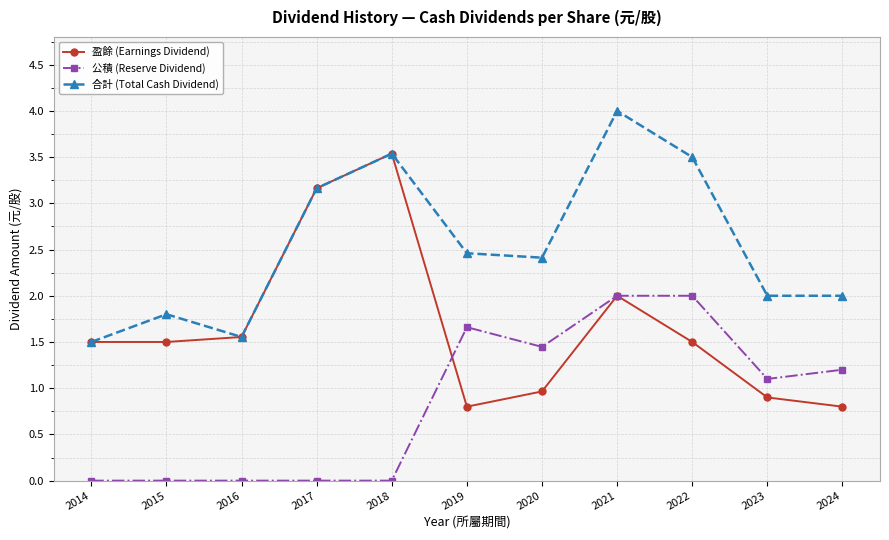

In 盈餘 (Earnings Dividend), how many points are higher than both neighbors (excluding endpoints)?

2